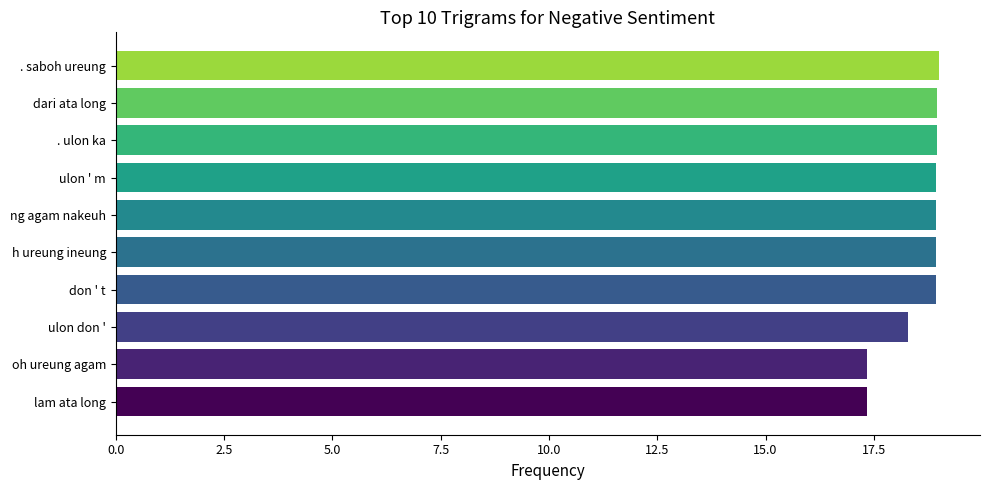

What is the smallest value displayed?

17.3